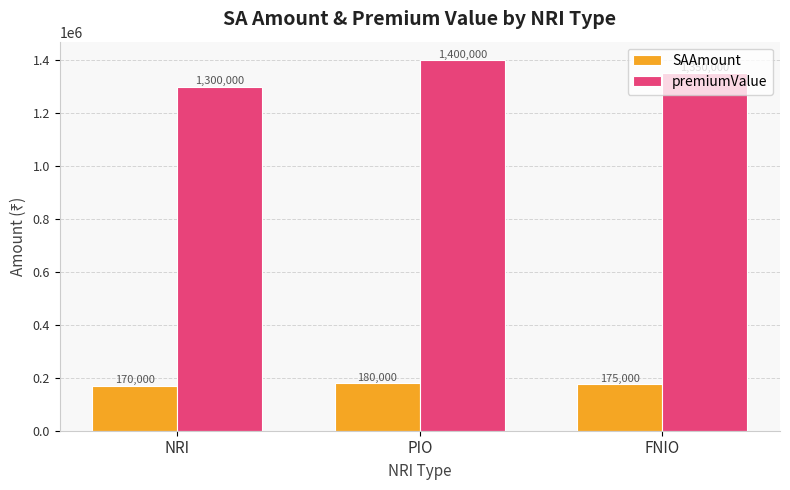

How many bars are there in each group?

2